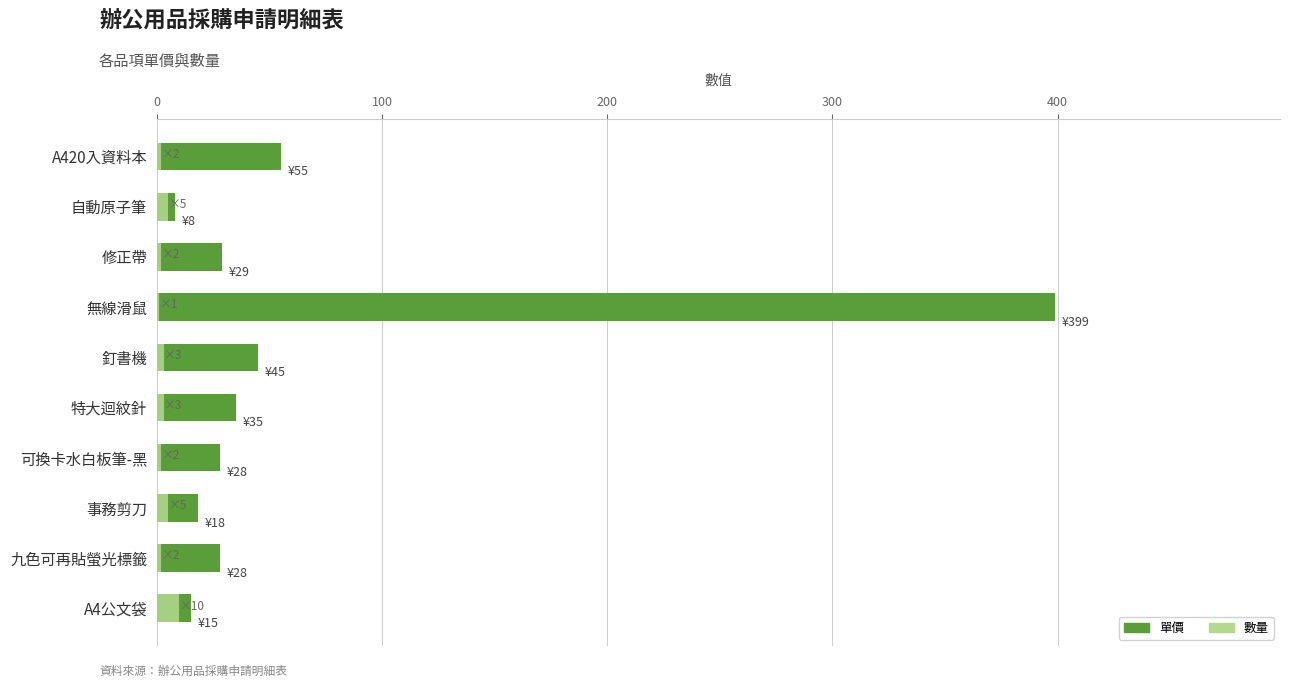

Read the 單價 value at A420入資料本.

55